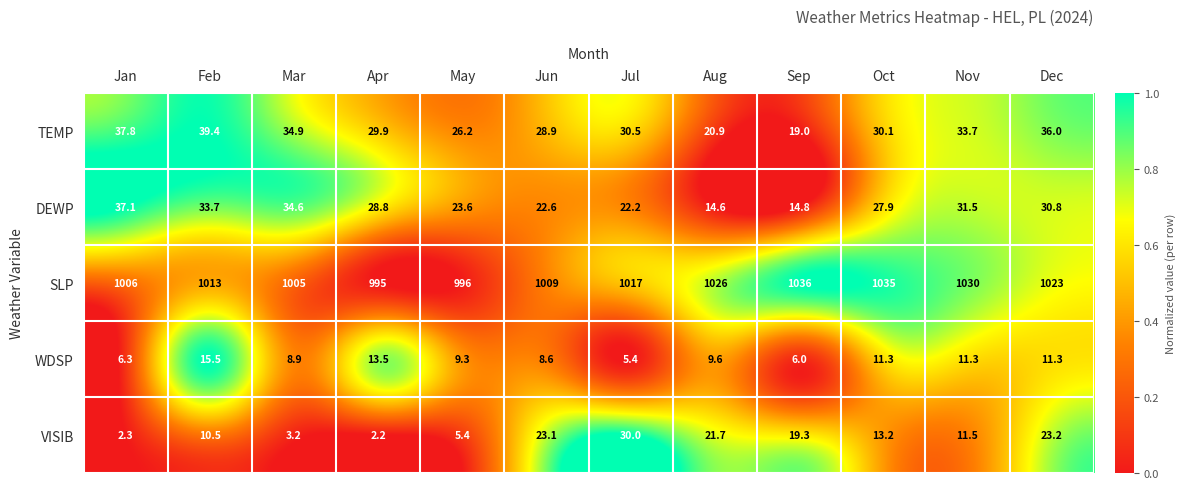

Which label corresponds to the smallest value in the chart?

Apr